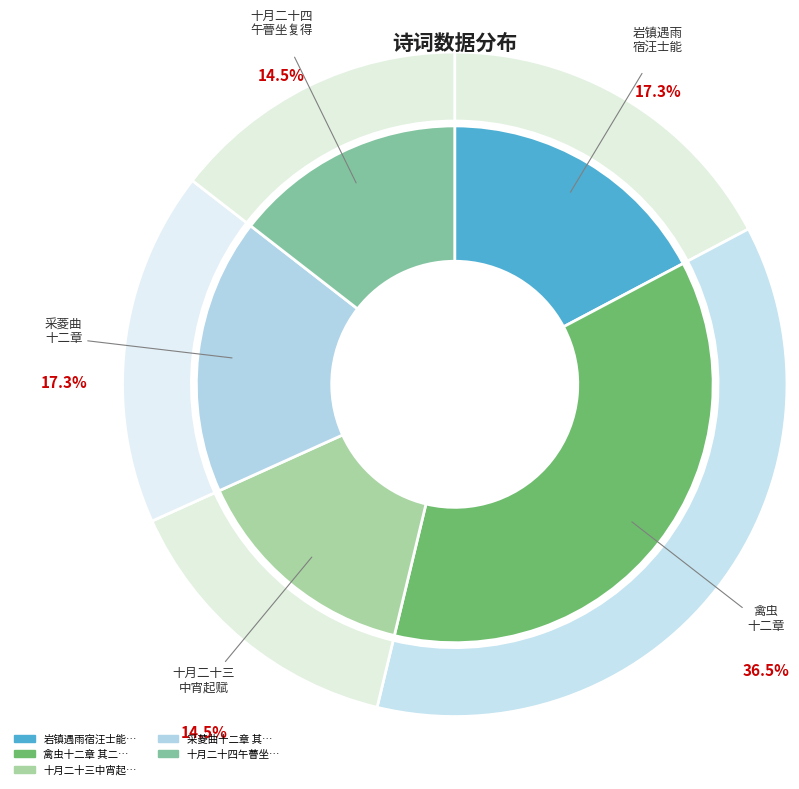

To the nearest percent, what is the combined percentage of 采菱曲十二章 其二 and 十月二十四午瞢坐复得十二章 其二?

32%